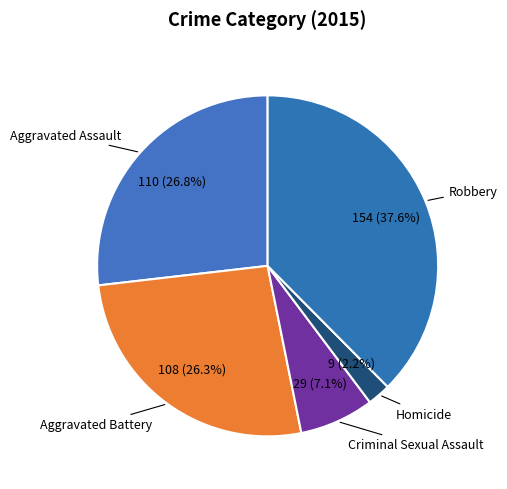

How many slices are in this pie chart?

5